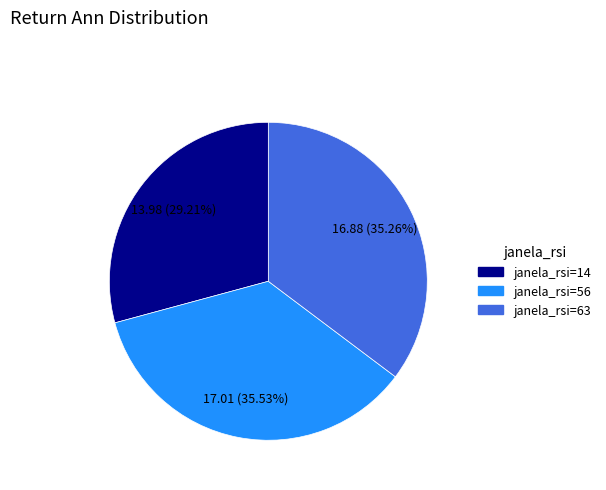

Is there any slice that represents more than half of the pie?

No